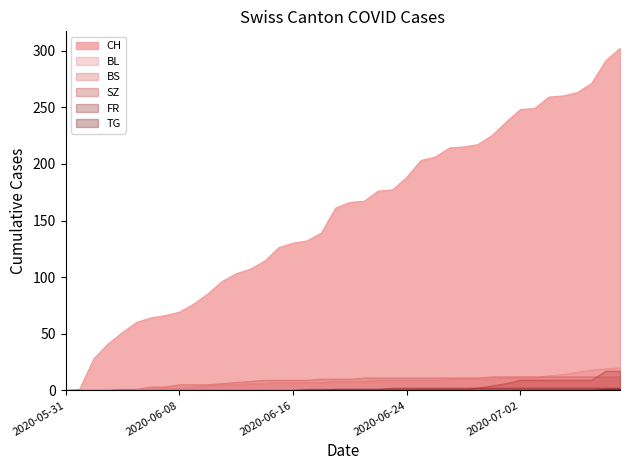

Reading right to left, list all the values displayed in this chart.

CH: 2020-07-09=302	2020-07-08=291	2020-07-07=271	2020-07-06=263	2020-07-05=260	2020-07-04=259	2020-07-03=249	2020-07-02=248	2020-07-01=237	2020-06-30=225	2020-06-29=217	2020-06-28=215	2020-06-27=214	2020-06-26=206	2020-06-25=203	2020-06-24=188	2020-06-23=177	2020-06-22=176	2020-06-21=167	2020-06-20=166	2020-06-19=161	2020-06-18=139	2020-06-17=132	2020-06-16=130	2020-06-15=126	2020-06-14=114	2020-06-13=107	2020-06-12=103	2020-06-11=96	2020-06-10=85	2020-06-09=76	2020-06-08=69	2020-06-07=66	2020-06-06=64	2020-06-05=60	2020-06-04=51	2020-06-03=41	2020-06-02=28	2020-06-01=1	2020-05-31=0
BL: 2020-07-09=20	2020-07-08=19	2020-07-07=18	2020-07-06=16	2020-07-05=14	2020-07-04=13	2020-07-03=11	2020-07-02=11	2020-07-01=11	2020-06-30=10	2020-06-29=10	2020-06-28=10	2020-06-27=10	2020-06-26=9	2020-06-25=9	2020-06-24=9	2020-06-23=9	2020-06-22=9	2020-06-21=8	2020-06-20=8	2020-06-19=8	2020-06-18=7	2020-06-17=7	2020-06-16=7	2020-06-15=7	2020-06-14=6	2020-06-13=6	2020-06-12=5	2020-06-11=5	2020-06-10=4	2020-06-09=3	2020-06-08=2	2020-06-07=2	2020-06-06=1	2020-06-05=0	2020-06-04=0	2020-06-03=0	2020-06-02=0	2020-06-01=0	2020-05-31=0
BS: 2020-07-09=12	2020-07-08=12	2020-07-07=12	2020-07-06=12	2020-07-05=12	2020-07-04=12	2020-07-03=12	2020-07-02=12	2020-07-01=12	2020-06-30=12	2020-06-29=11	2020-06-28=11	2020-06-27=11	2020-06-26=11	2020-06-25=11	2020-06-24=11	2020-06-23=11	2020-06-22=11	2020-06-21=11	2020-06-20=10	2020-06-19=10	2020-06-18=10	2020-06-17=9	2020-06-16=9	2020-06-15=9	2020-06-14=9	2020-06-13=8	2020-06-12=7	2020-06-11=6	2020-06-10=5	2020-06-09=5	2020-06-08=5	2020-06-07=3	2020-06-06=3	2020-06-05=1	2020-06-04=1	2020-06-03=0	2020-06-02=0	2020-06-01=0	2020-05-31=0
SZ: 2020-07-09=17	2020-07-08=17	2020-07-07=9	2020-07-06=9	2020-07-05=9	2020-07-04=9	2020-07-03=9	2020-07-02=9	2020-07-01=6	2020-06-30=4	2020-06-29=2	2020-06-28=1	2020-06-27=1	2020-06-26=1	2020-06-25=1	2020-06-24=1	2020-06-23=1	2020-06-22=1	2020-06-21=1	2020-06-20=1	2020-06-19=1	2020-06-18=0	2020-06-17=0	2020-06-16=0	2020-06-15=0	2020-06-14=0	2020-06-13=0	2020-06-12=0	2020-06-11=0	2020-06-10=0	2020-06-09=0	2020-06-08=0	2020-06-07=0	2020-06-06=0	2020-06-05=0	2020-06-04=0	2020-06-03=0	2020-06-02=0	2020-06-01=0	2020-05-31=0
FR: 2020-07-09=2	2020-07-08=2	2020-07-07=2	2020-07-06=2	2020-07-05=2	2020-07-04=2	2020-07-03=2	2020-07-02=2	2020-07-01=2	2020-06-30=2	2020-06-29=2	2020-06-28=2	2020-06-27=2	2020-06-26=2	2020-06-25=2	2020-06-24=2	2020-06-23=2	2020-06-22=1	2020-06-21=1	2020-06-20=1	2020-06-19=1	2020-06-18=1	2020-06-17=1	2020-06-16=0	2020-06-15=0	2020-06-14=0	2020-06-13=0	2020-06-12=0	2020-06-11=0	2020-06-10=0	2020-06-09=0	2020-06-08=0	2020-06-07=0	2020-06-06=0	2020-06-05=0	2020-06-04=0	2020-06-03=0	2020-06-02=0	2020-06-01=0	2020-05-31=0
TG: 2020-07-09=1	2020-07-08=1	2020-07-07=0	2020-07-06=0	2020-07-05=0	2020-07-04=0	2020-07-03=0	2020-07-02=0	2020-07-01=0	2020-06-30=0	2020-06-29=0	2020-06-28=0	2020-06-27=0	2020-06-26=0	2020-06-25=0	2020-06-24=0	2020-06-23=0	2020-06-22=0	2020-06-21=0	2020-06-20=0	2020-06-19=0	2020-06-18=0	2020-06-17=0	2020-06-16=0	2020-06-15=0	2020-06-14=0	2020-06-13=0	2020-06-12=0	2020-06-11=0	2020-06-10=0	2020-06-09=0	2020-06-08=0	2020-06-07=0	2020-06-06=0	2020-06-05=0	2020-06-04=0	2020-06-03=0	2020-06-02=0	2020-06-01=0	2020-05-31=0